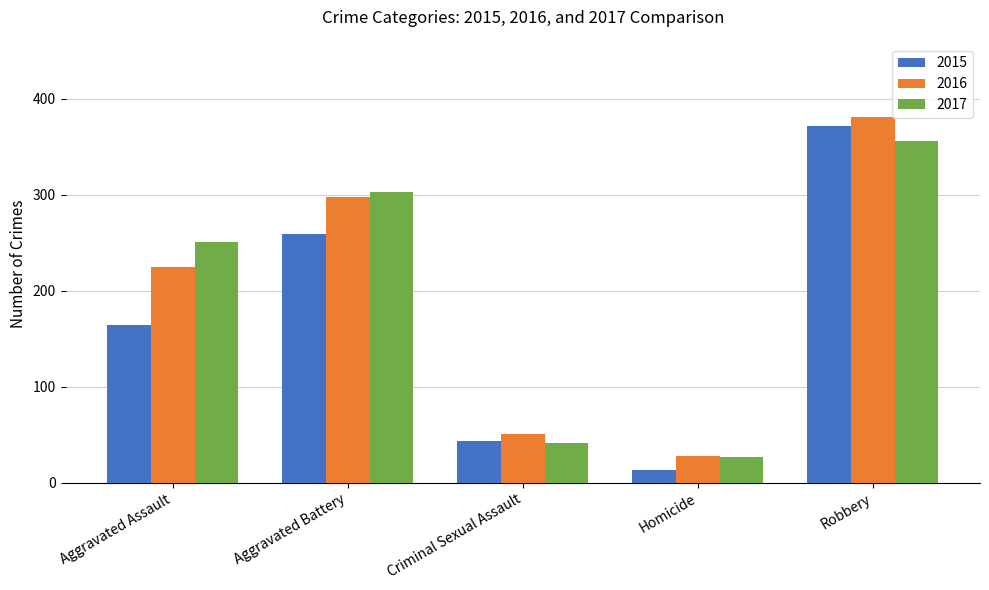

At which label is 2017 closest to 191?

Aggravated Assault